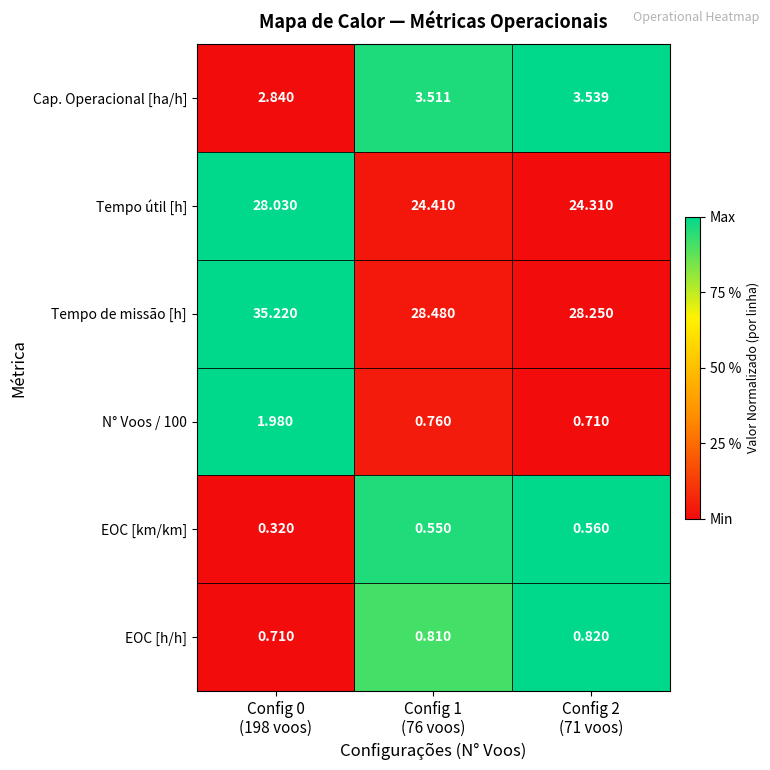

Which series has the widest spread of values?

Tempo de missão [h]